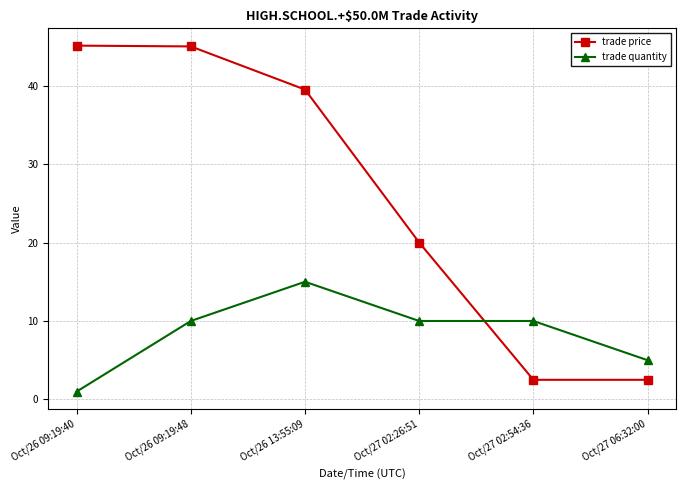

Which series changed the most between Oct/26 09:19:48 and Oct/27 06:32:00?

trade price